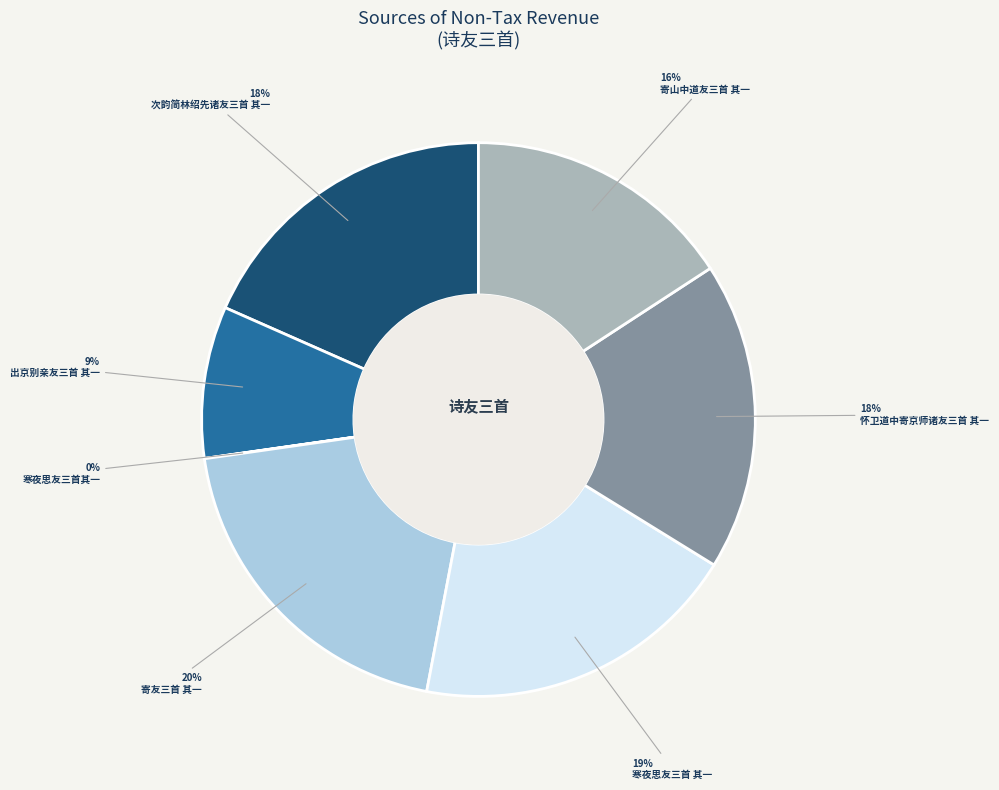

Is there a majority slice in this chart?

No